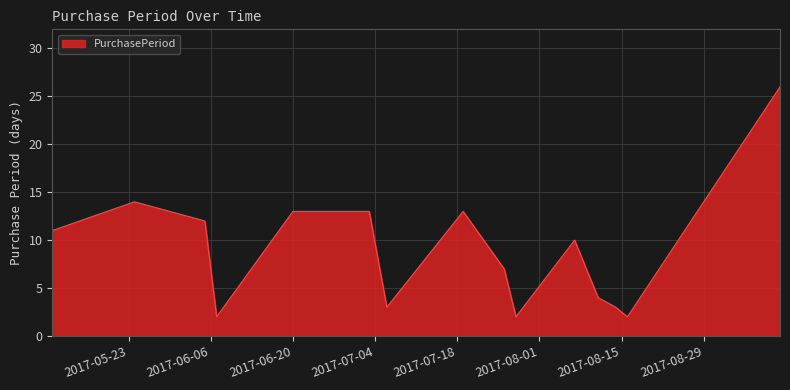

What is the maximum value shown in the chart?

26